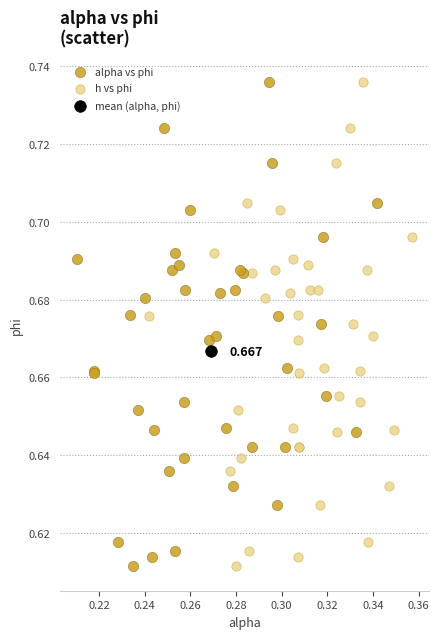

What are all the series names shown in the legend?

alpha vs phi, h vs phi, mean (alpha, phi)